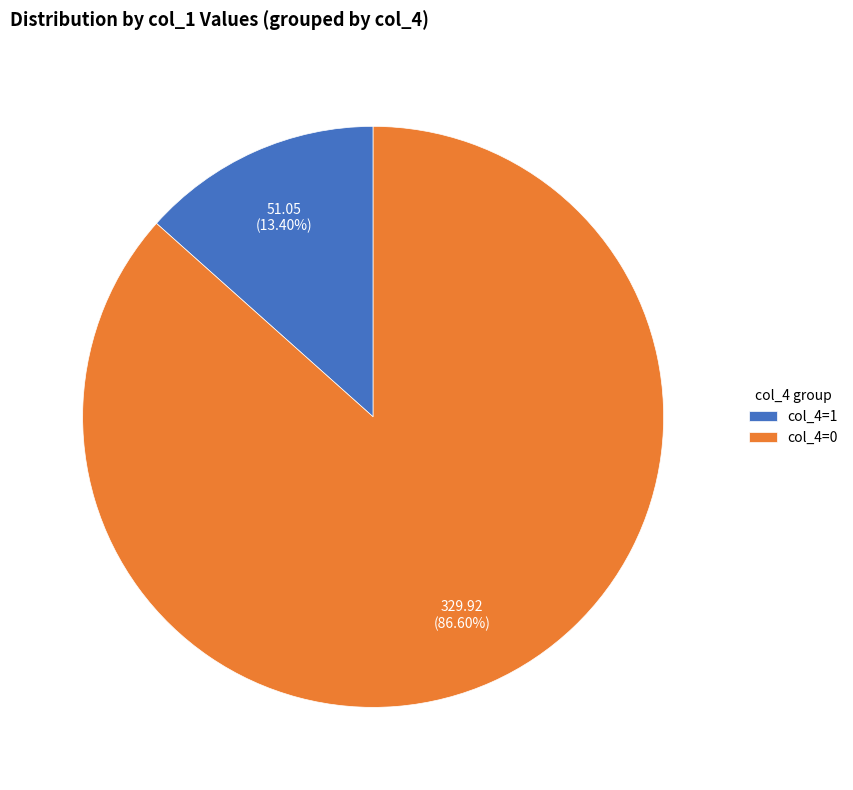

Which slice is the largest?

col_4=0